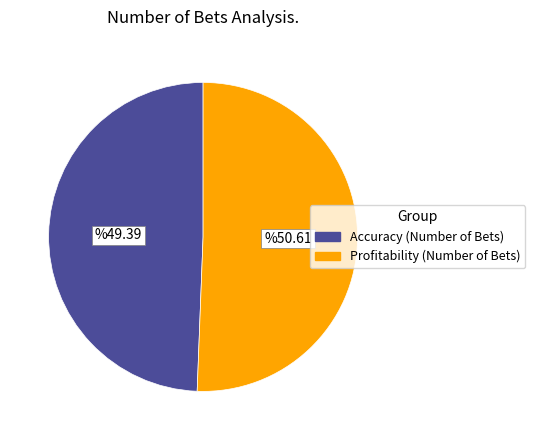

Approximately how many times larger is the value at Profitability (Number of Bets) compared to Accuracy (Number of Bets)?

1.0